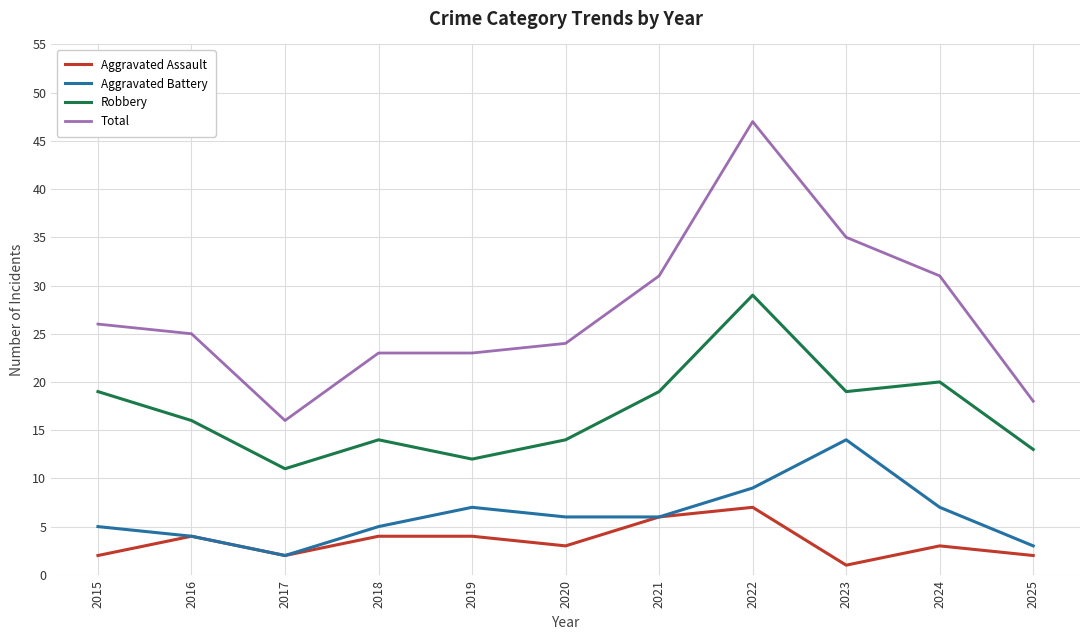

At which category does the chart reach its peak across all series?

2022